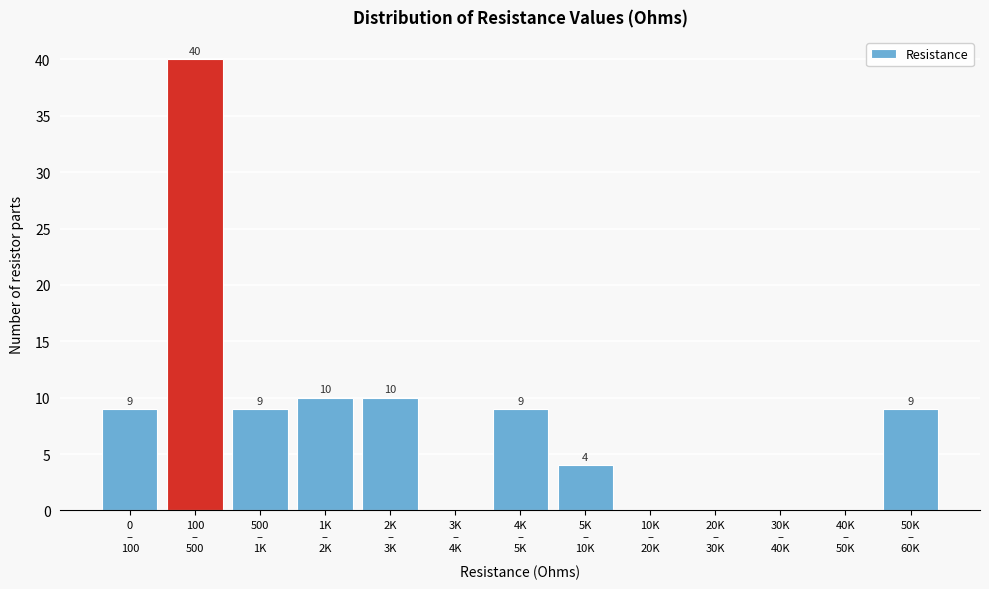

What is the greatest value displayed?

40